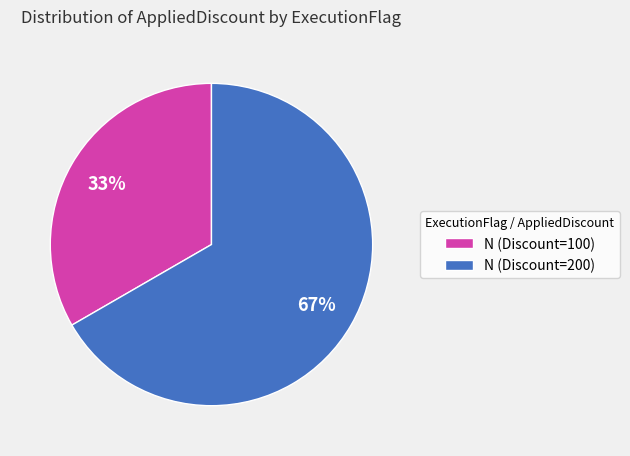

What is the ratio of the value at N (Discount=200) to the value at N (Discount=100)?

2.0